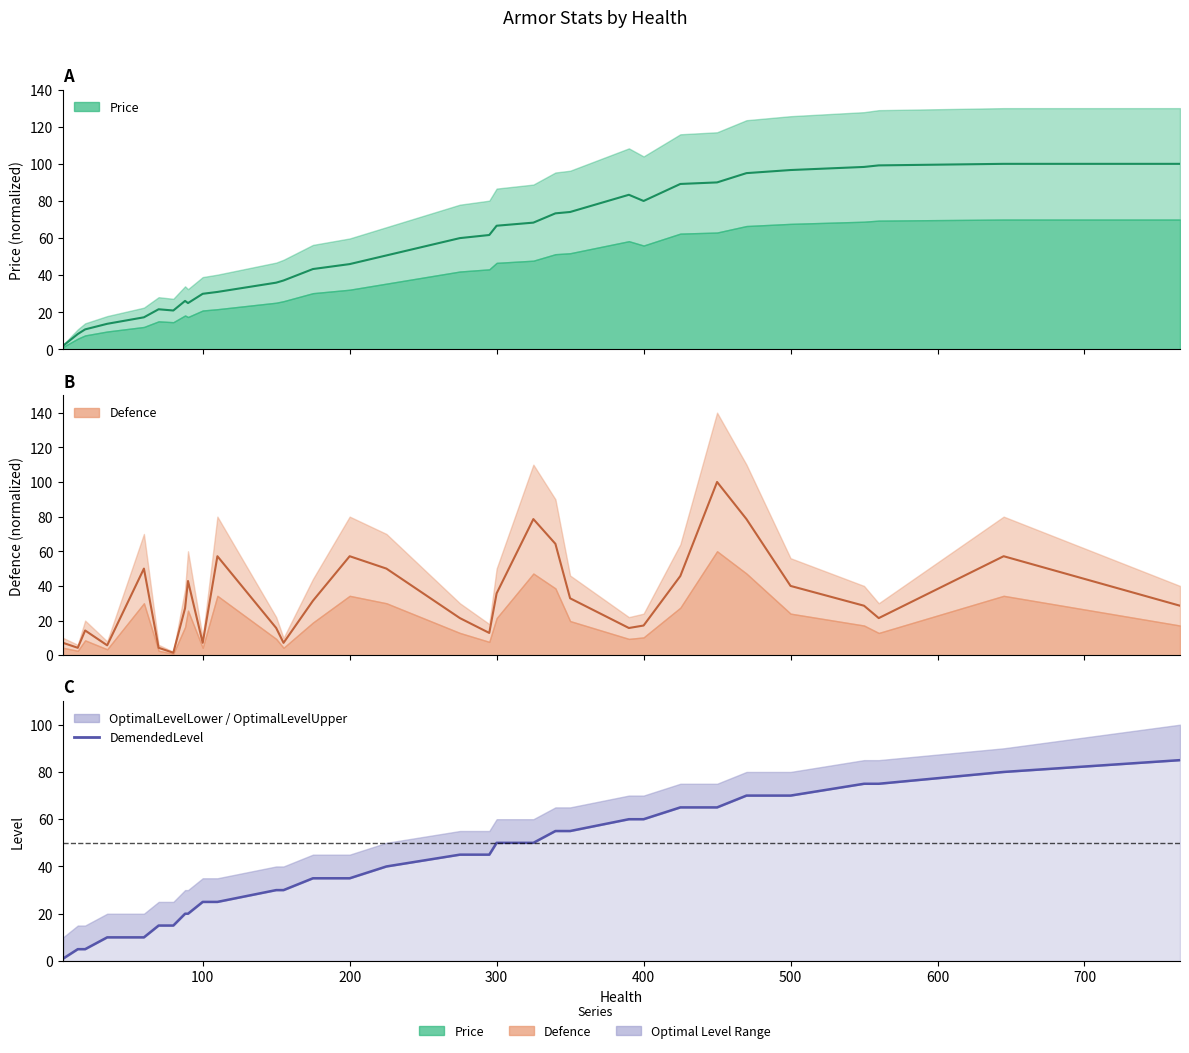

What is the smallest value displayed?

1